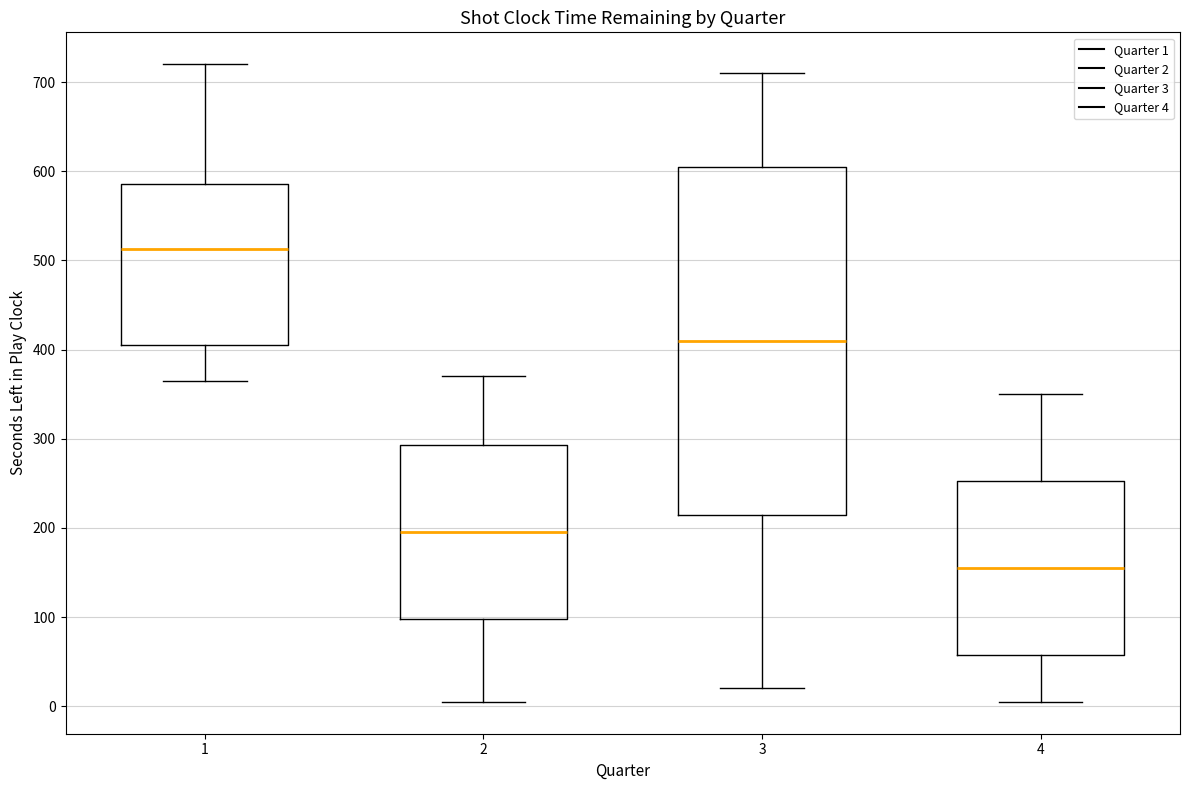

Reading left to right, read every box against the y-axis: the position of its median line, the range the box covers, and the ends of its whiskers. The values are not printed on the chart, so give them approximately, as read against the axis.

1: median 510, box 410 to 590, whiskers 370 to 720
2: median 200, box 100 to 290, whiskers 10 to 370
3: median 410, box 220 to 610, whiskers 20 to 710
4: median 160, box 60 to 250, whiskers 10 to 350